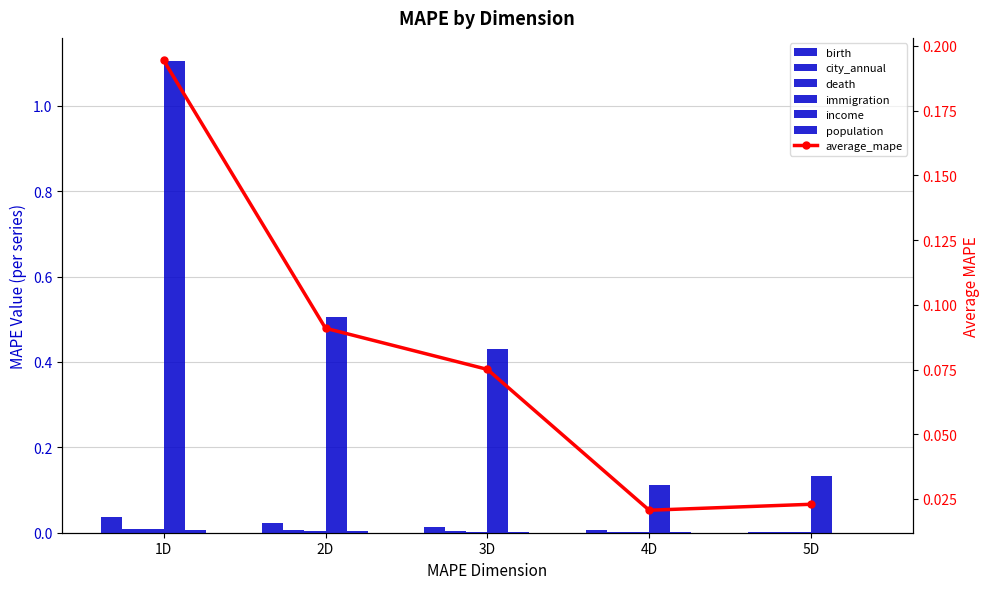

Reading left to right, transcribe all the data shown in this chart.

birth: 1D=0.0	2D=0.0	3D=0.0	4D=0.0	5D=0.0
city_annual: 1D=0.0	2D=0.0	3D=0.0	4D=0.0	5D=0.0
death: 1D=0.0	2D=0.0	3D=0.0	4D=0.0	5D=0.0
immigration: 1D=1.1	2D=0.5	3D=0.4	4D=0.1	5D=0.1
income: 1D=0.0	2D=0.0	3D=0.0	4D=0.0	5D=0.0
population: 1D=0.0	2D=0.0	3D=0.0	4D=0.0	5D=0.0